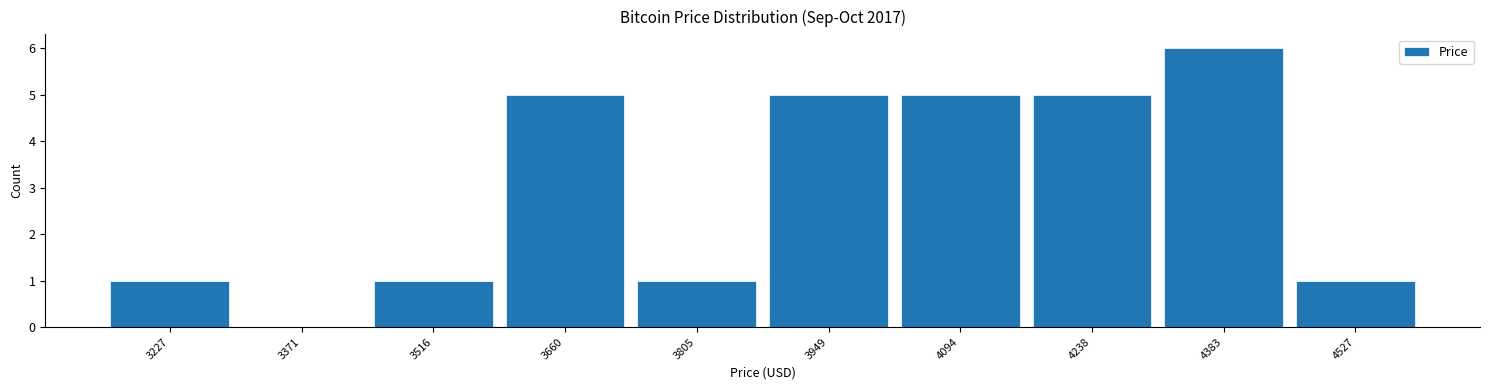

Reading left to right, transcribe this chart: for each bar, give the range it covers on the x-axis and its height. Neither the bar edges nor the heights are printed on the chart, so give them approximately, as read against the axes.

3160 to 3300: 1
3300 to 3440: 0
3440 to 3580: 1
3580 to 3740: 5
3740 to 3880: 1
3880 to 4020: 5
4020 to 4160: 5
4160 to 4320: 5
4320 to 4460: 6
4460 to 4600: 1